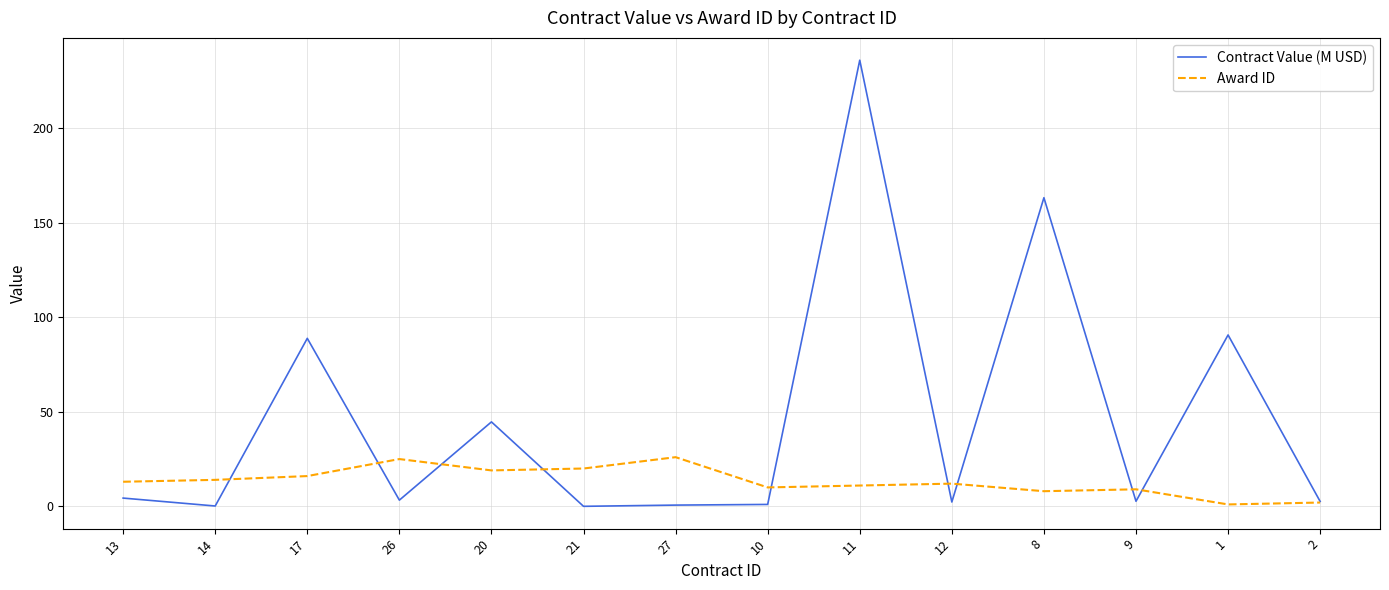

Is the value of Award ID at 9 greater than the value of Contract Value (M USD) at 2?

Yes